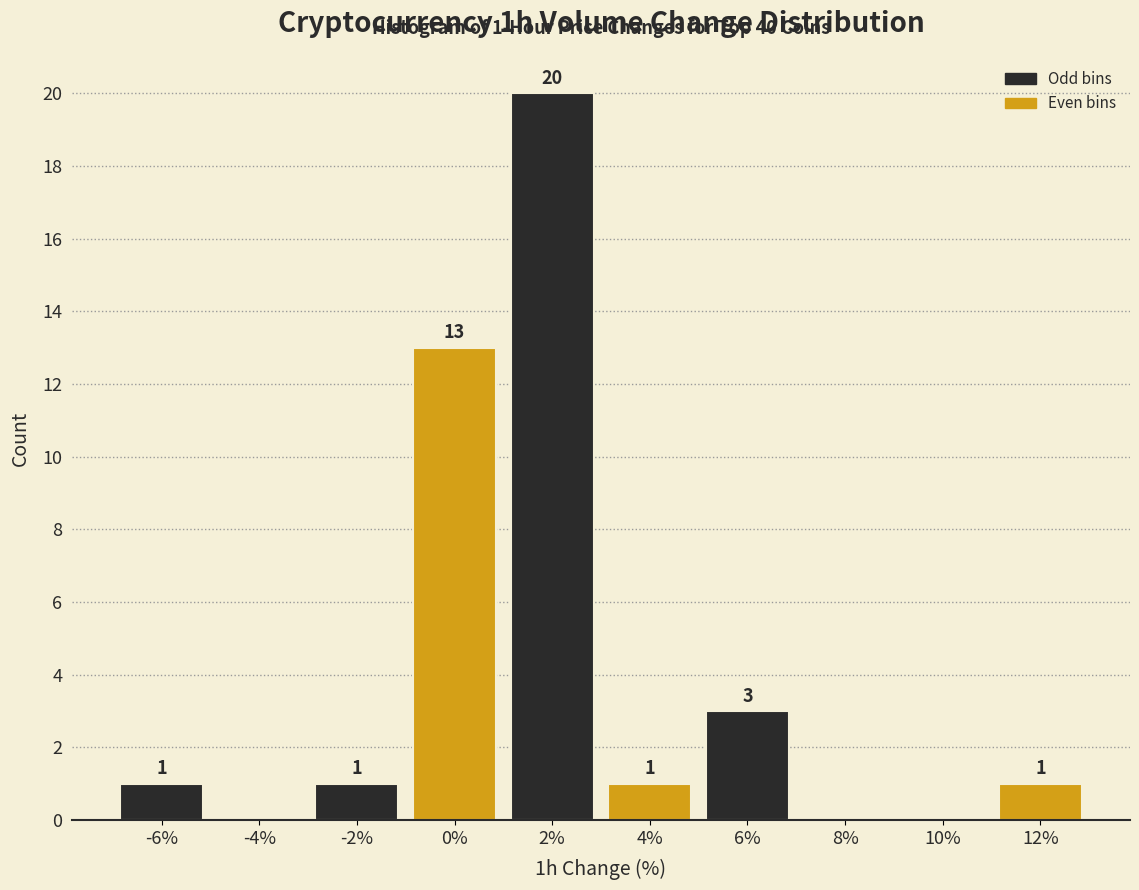

Which range on the x-axis has the tallest bar?

1 to 3